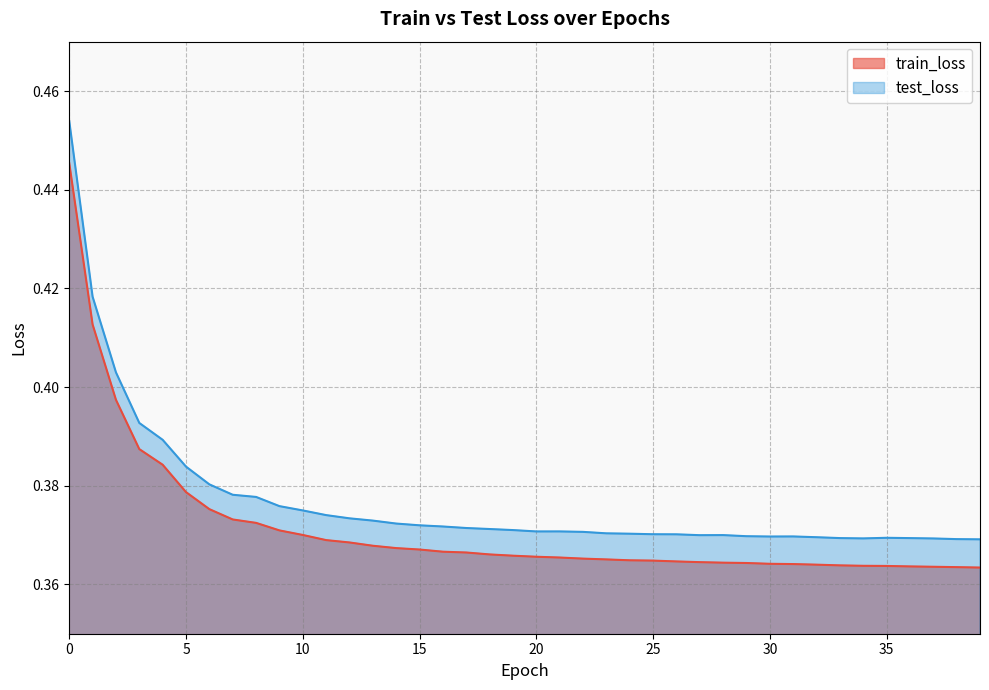

What is the maximum value for test_loss?

0.5